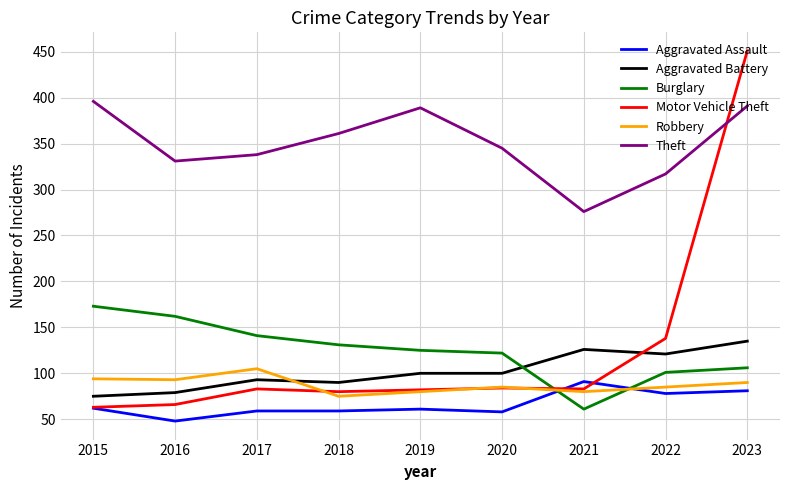

What is the average value of the Motor Vehicle Theft series?

126